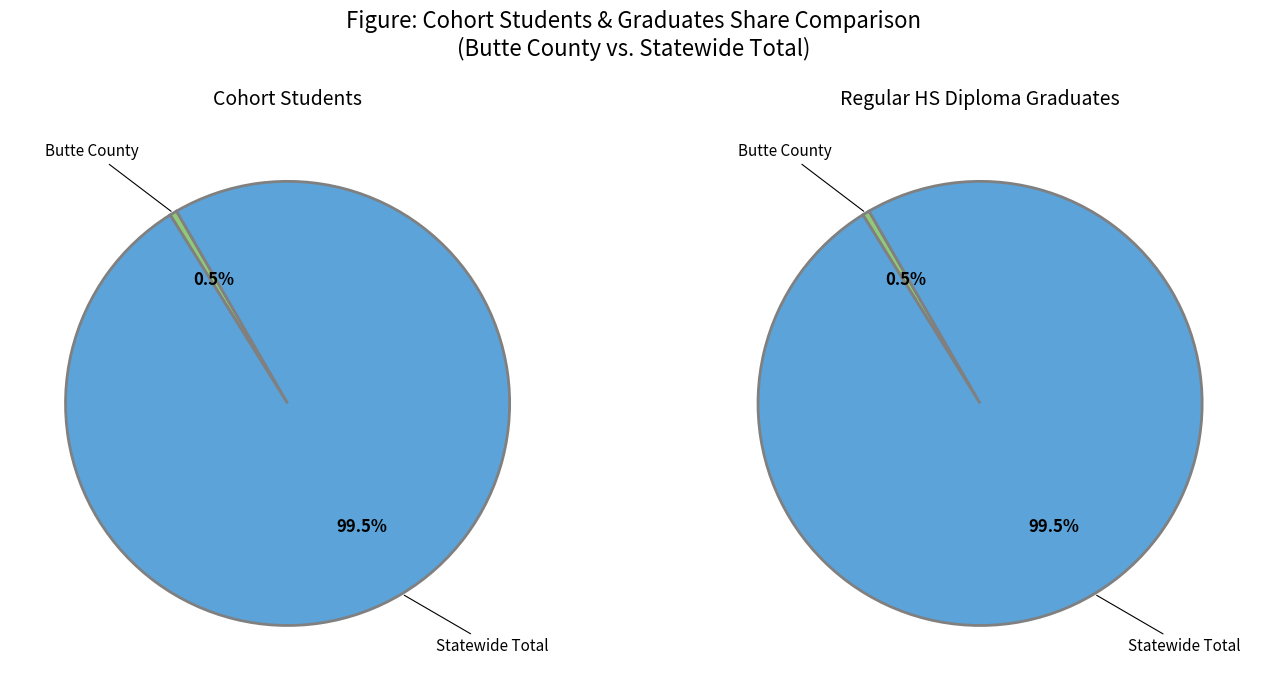

What is the largest slice in the pie chart?

Statewide Total